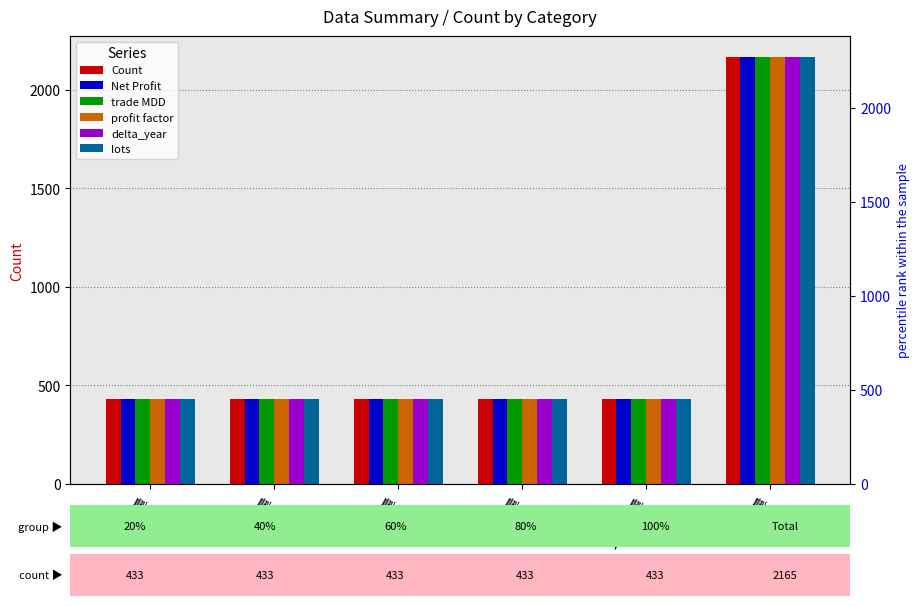

Which category has the lowest value in the delta_year series?

20%數量